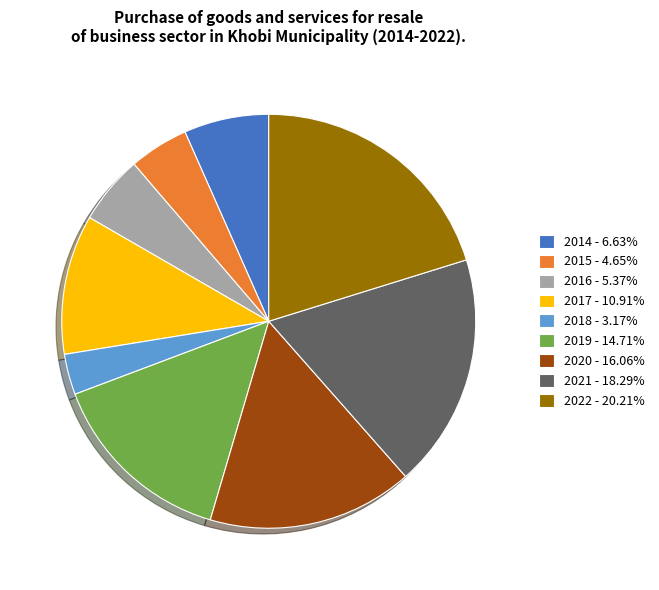

How many segments does this pie chart have?

9